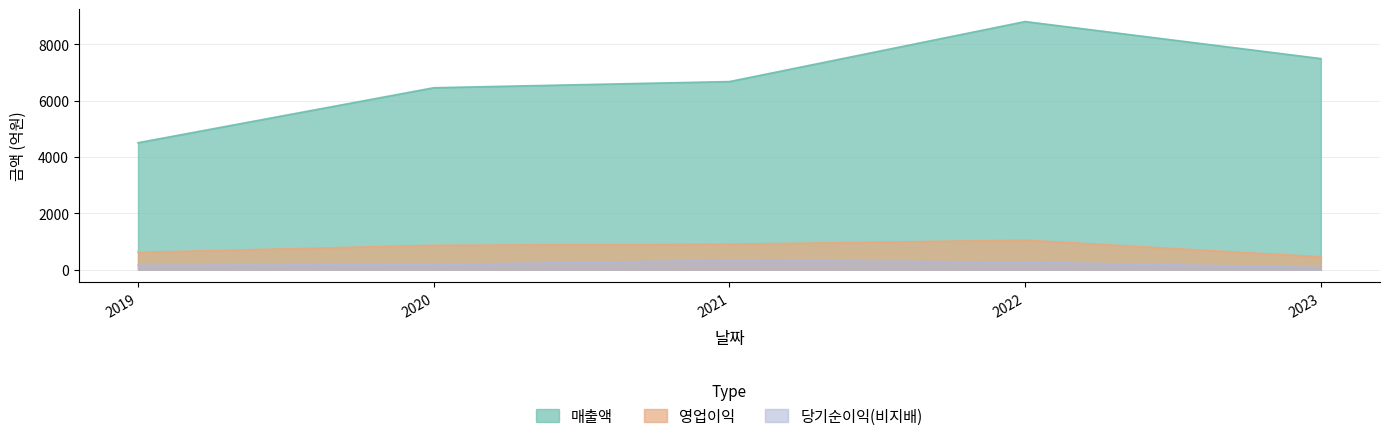

True or false: 영업이익 and 매출액 cross at least once.

False